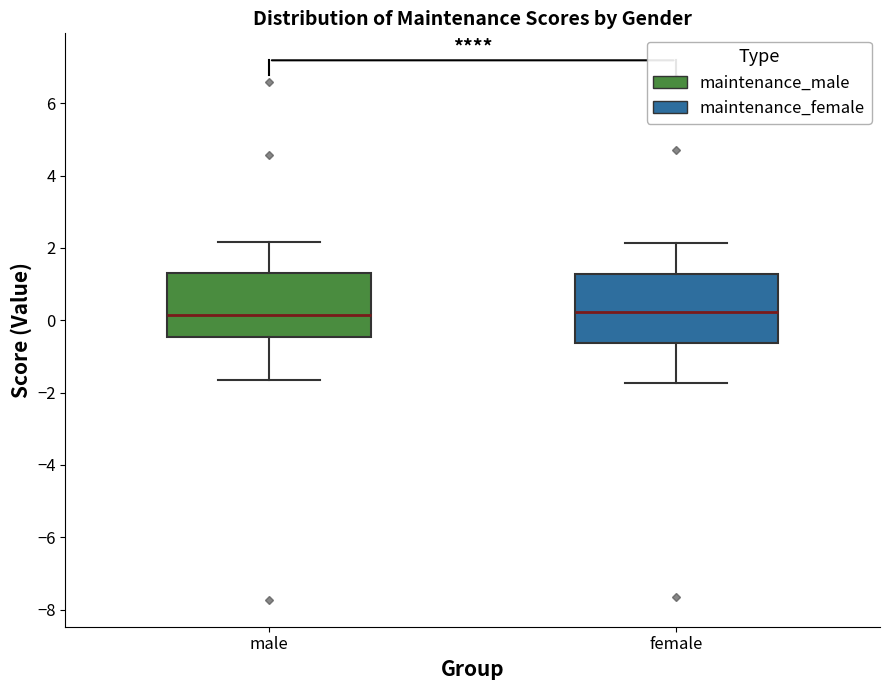

Reading left to right, transcribe this box plot: for each box, give where its median line is, the range the box spans, and where its two whiskers end, as read against the y-axis. The values are not printed on the chart, so give them approximately, as read against the axis.

male: median 0.2, box -0.4 to 1.4, whiskers -1.6 to 2.2
female: median 0.2, box -0.6 to 1.2, whiskers -1.8 to 2.2